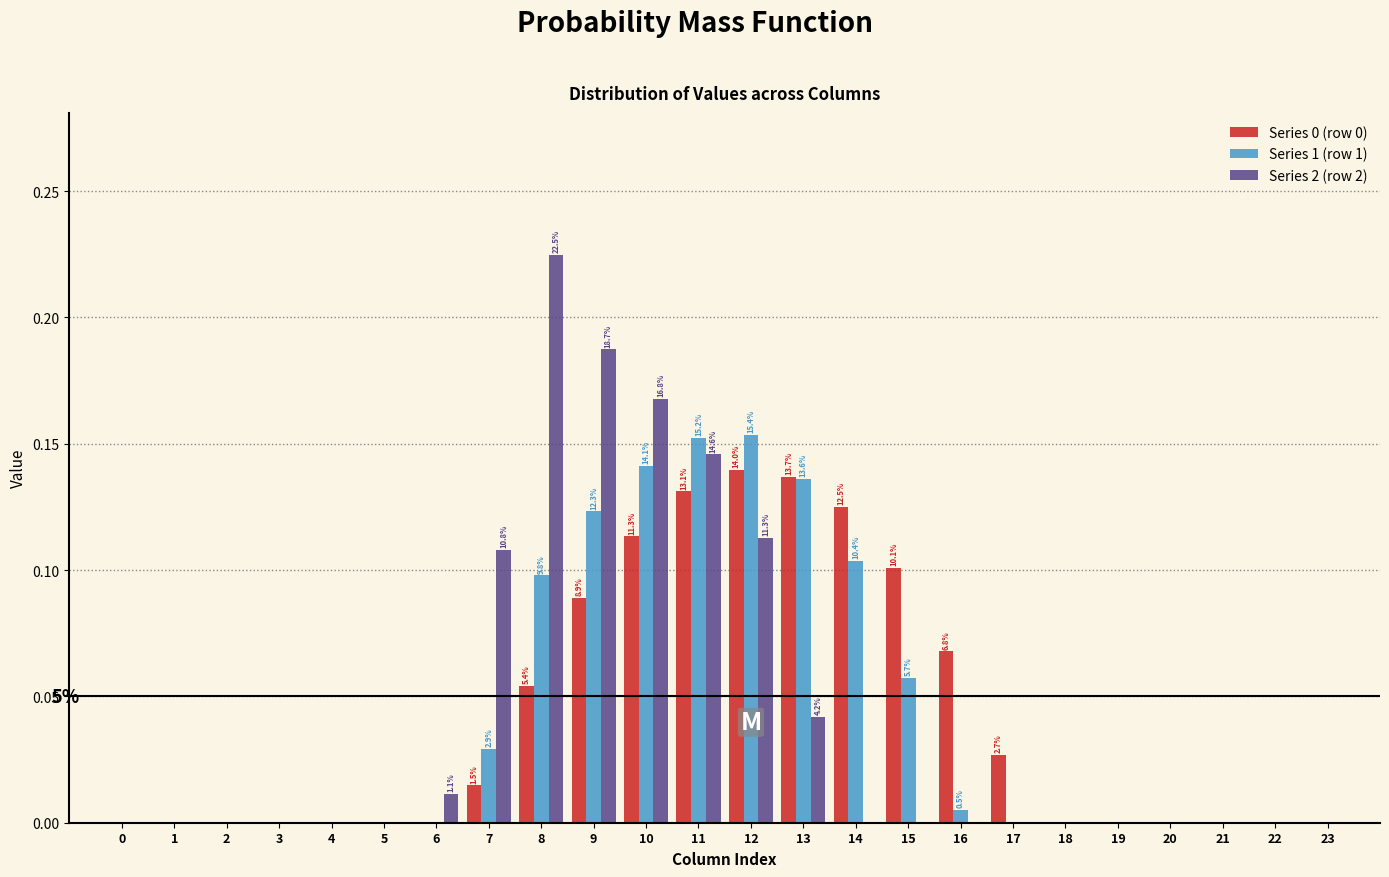

Which category has the highest value across all series?

8